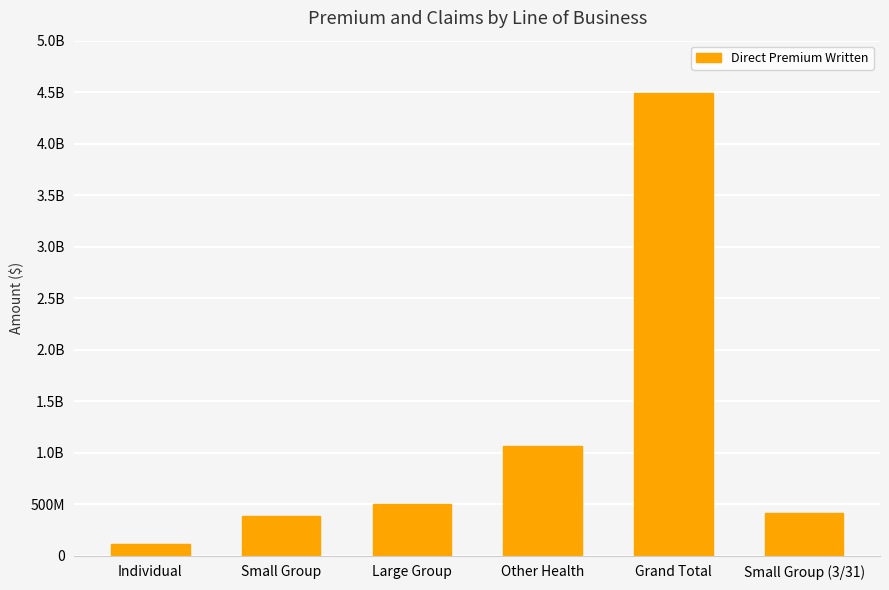

What is the difference between the values at Small Group (3/31) and Small Group?

25133670